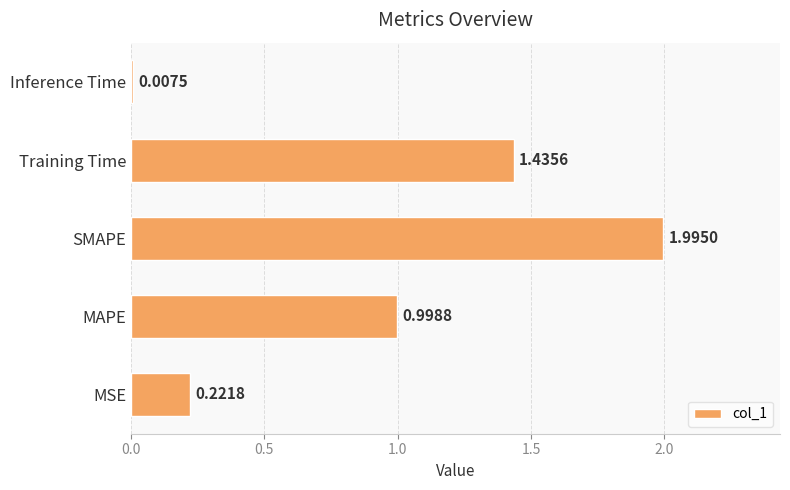

List the labels in order of value, smallest first.

Inference Time, MSE, MAPE, Training Time, SMAPE